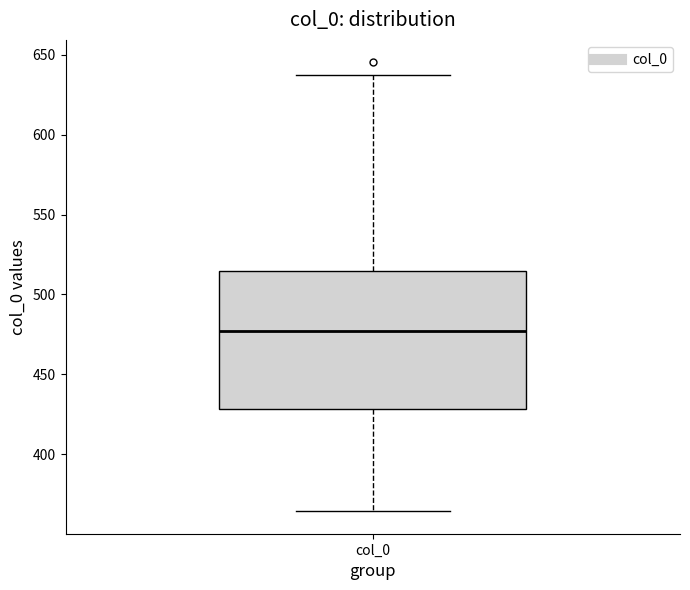

Read this box plot against the y-axis: the position of the median line, the range covered by the box, and the ends of both whiskers. The values are not printed on the chart, so give them approximately, as read against the axis.

median 475, box 430 to 515, whiskers 365 to 635